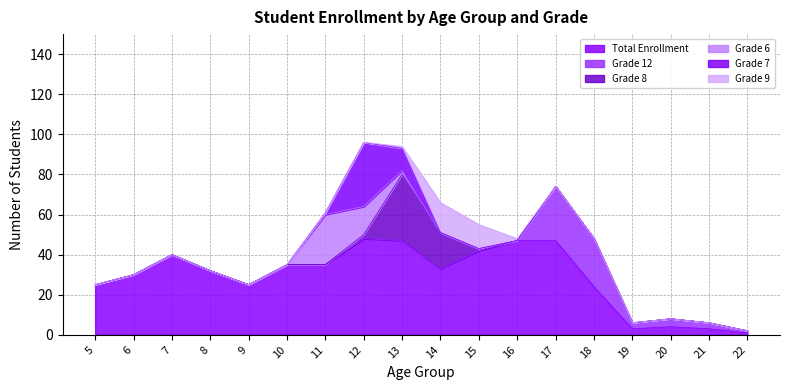

Does the chart display data point markers on the line(s)?

No